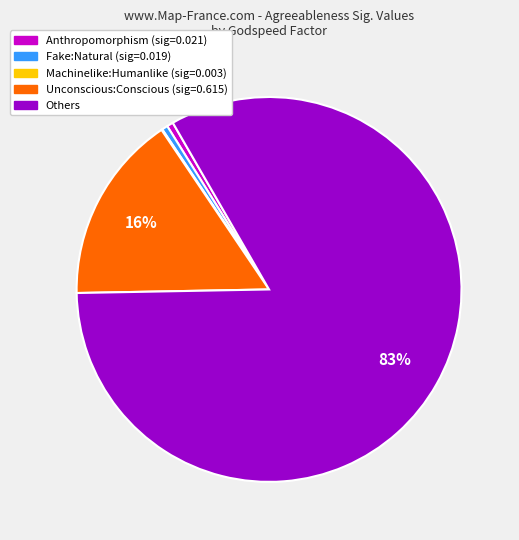

Which slice is the largest?

Others